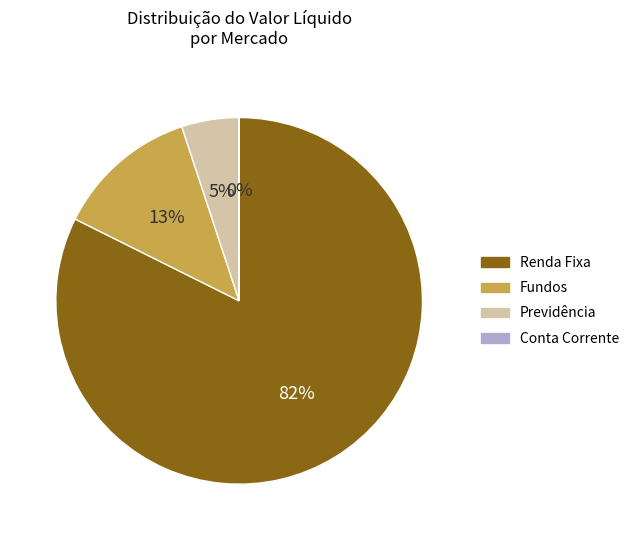

Is there a majority slice in this chart?

Yes